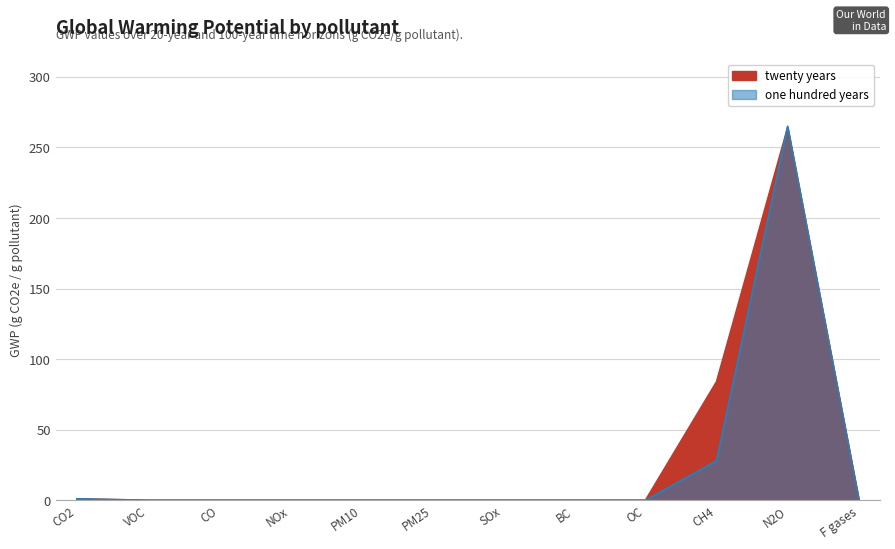

True or false: one hundred years has more than 0 interior local peaks.

True